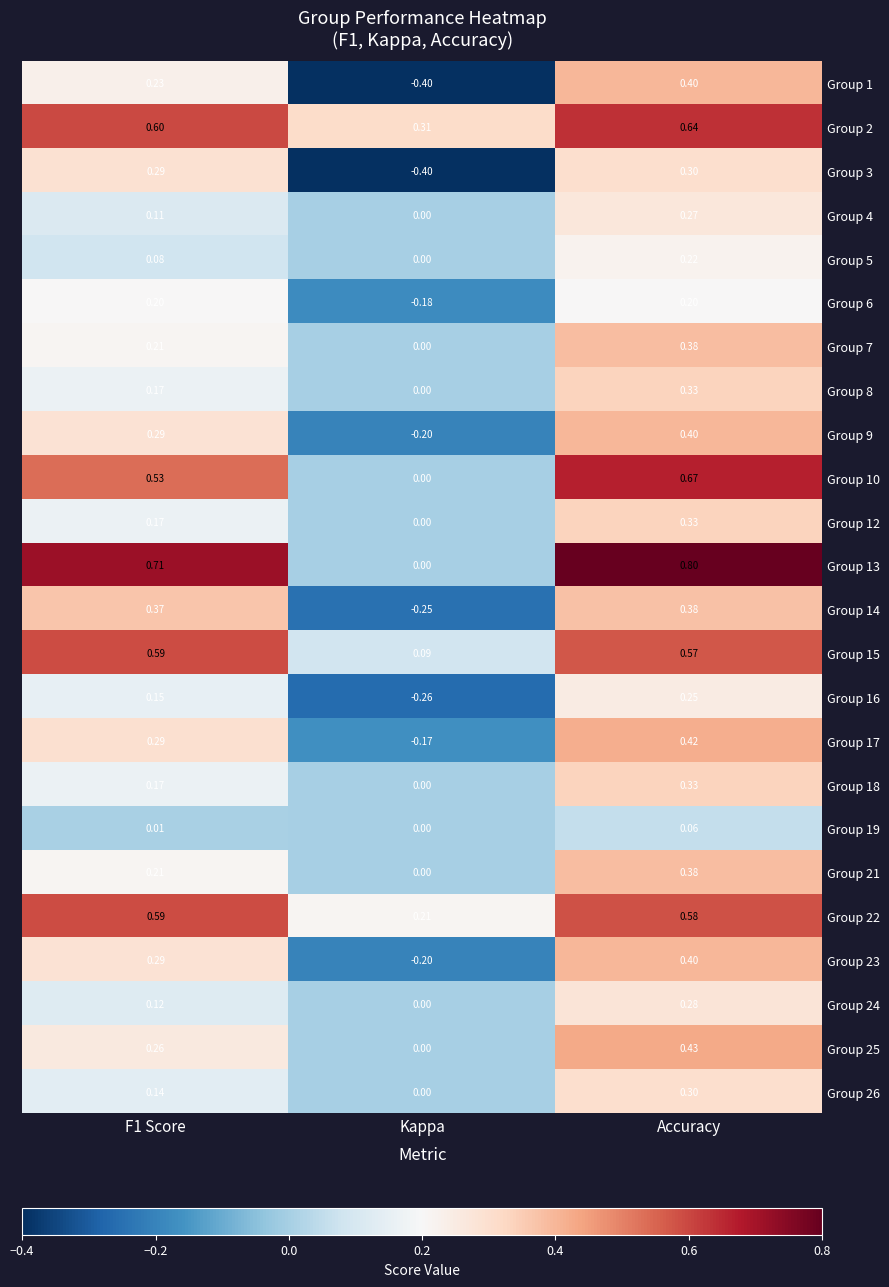

At which label does Group 8 reach its minimum?

Kappa